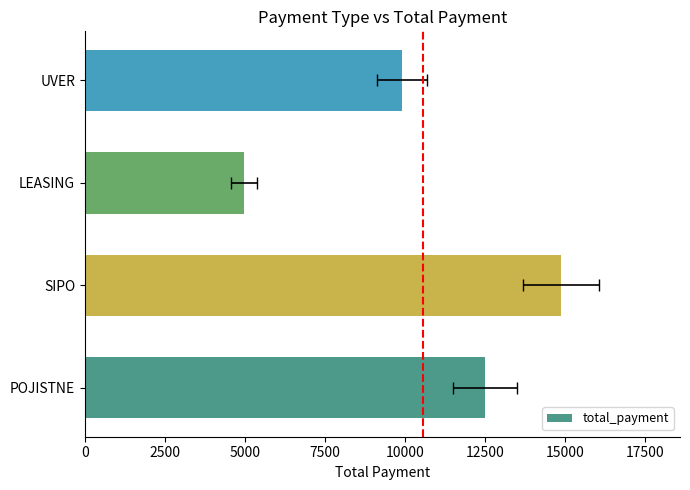

Reading left to right, what are all the values shown in this chart?

12504.0	14882.0	4975.2	9910.0